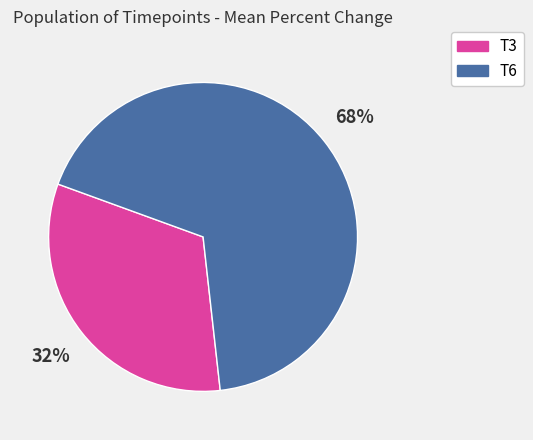

Does T3 account for over 50% of the chart?

No